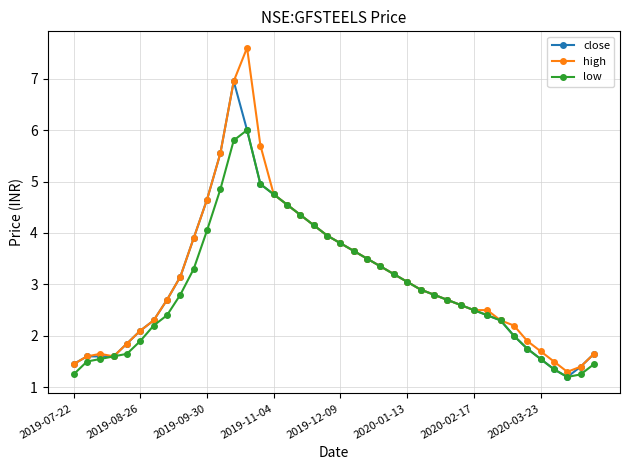

What is the maximum value for low?

6.0